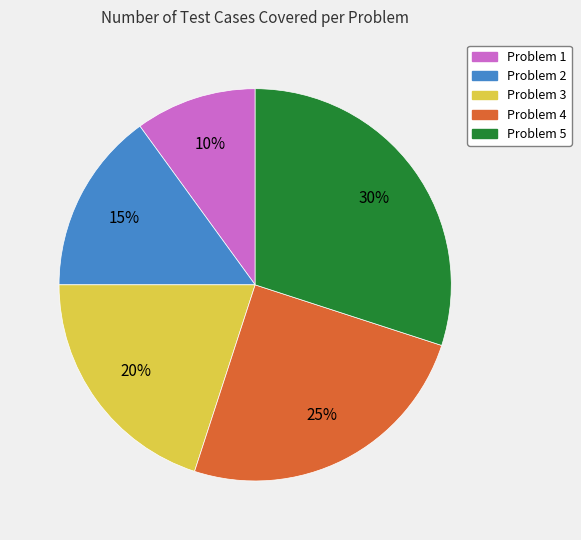

To the nearest percent, what portion does Problem 5 represent?

30%